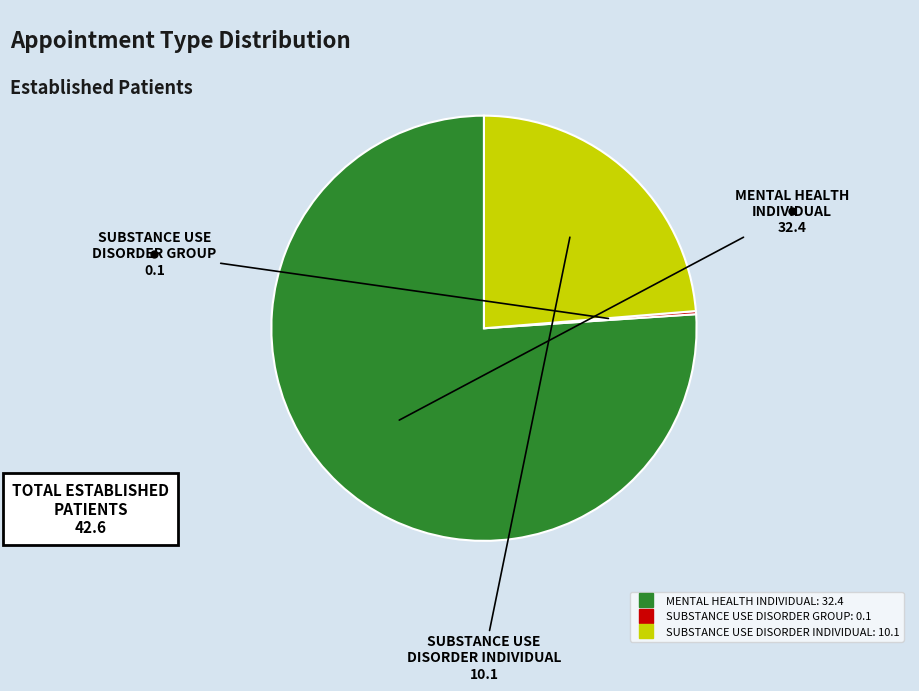

Which slice is the largest?

MENTAL HEALTH INDIVIDUAL